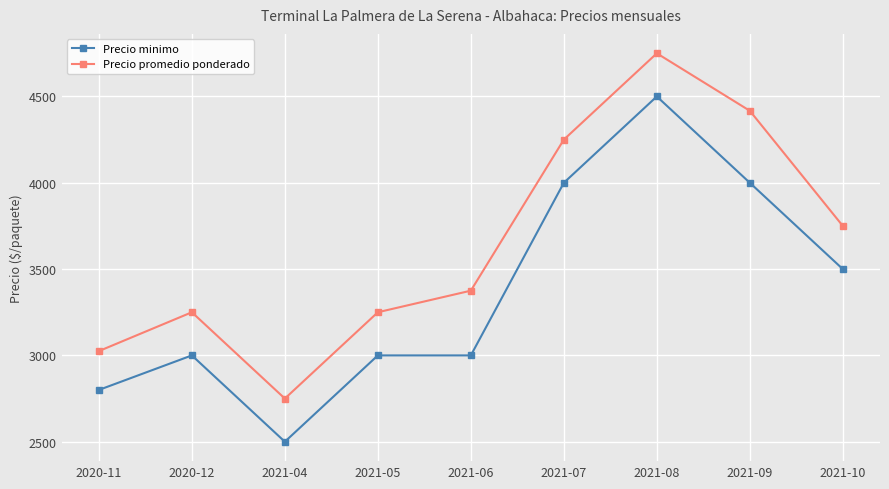

True or false: Precio promedio ponderado has a value of 3025 at 2020-11.

True